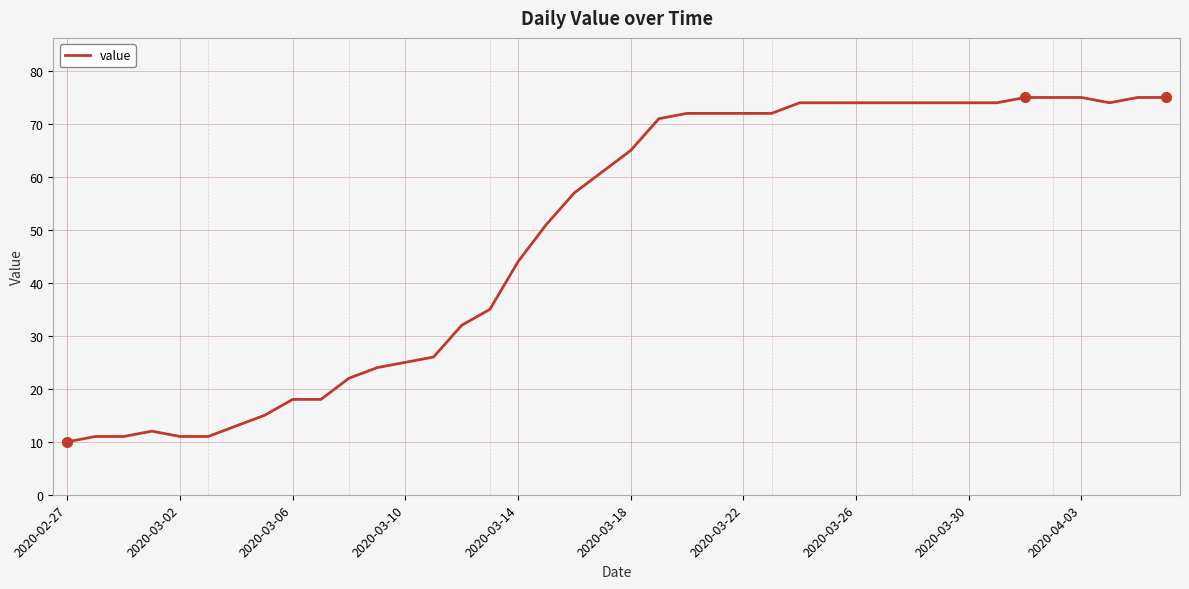

Does the chart have visible grid lines?

Yes